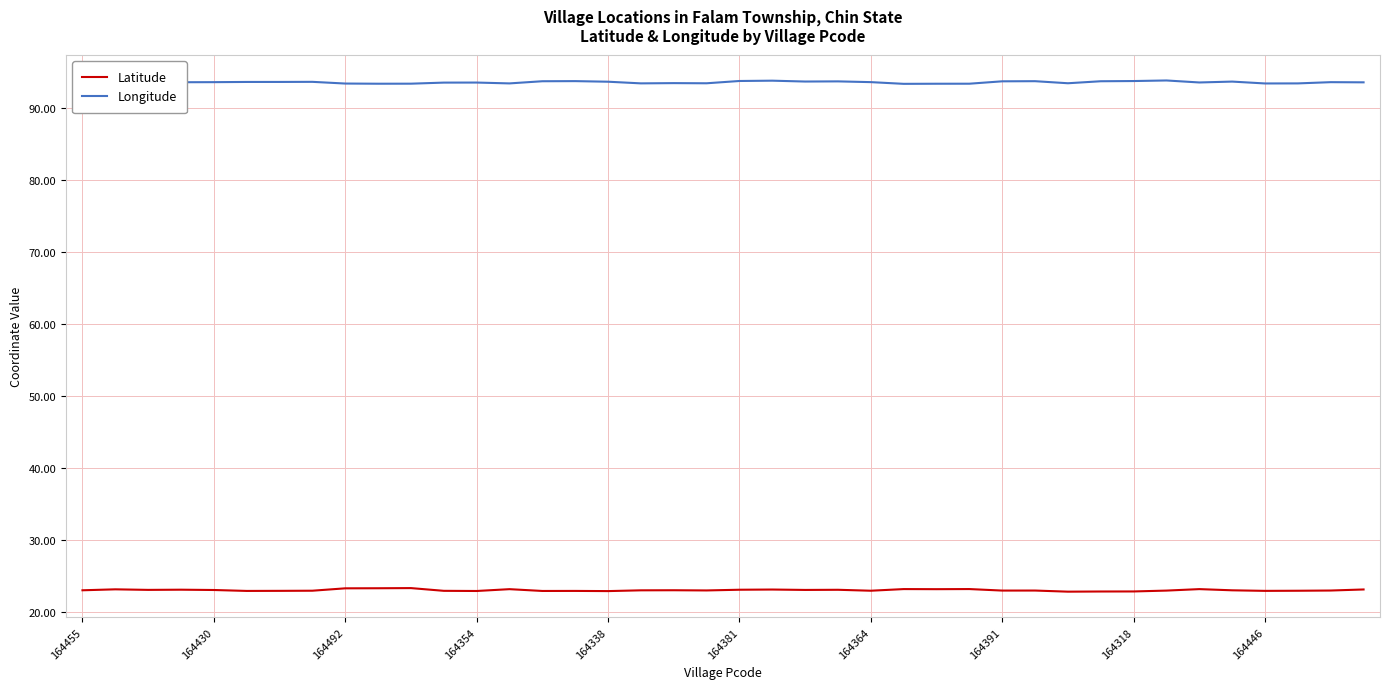

Which series has the largest total across all categories?

Longitude